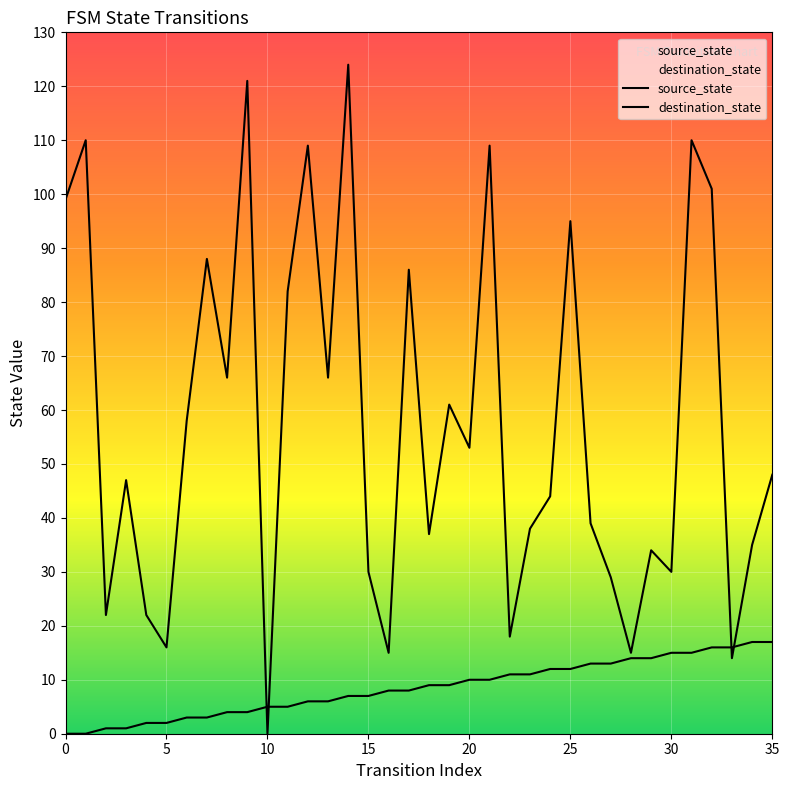

What is the greatest value displayed?

124